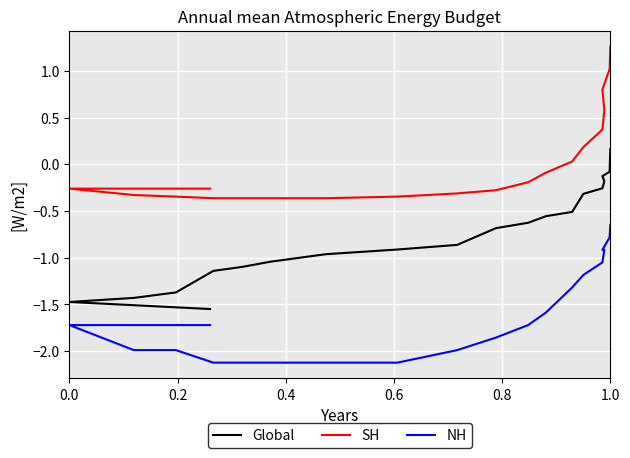

Does the chart display data point markers on the line(s)?

No